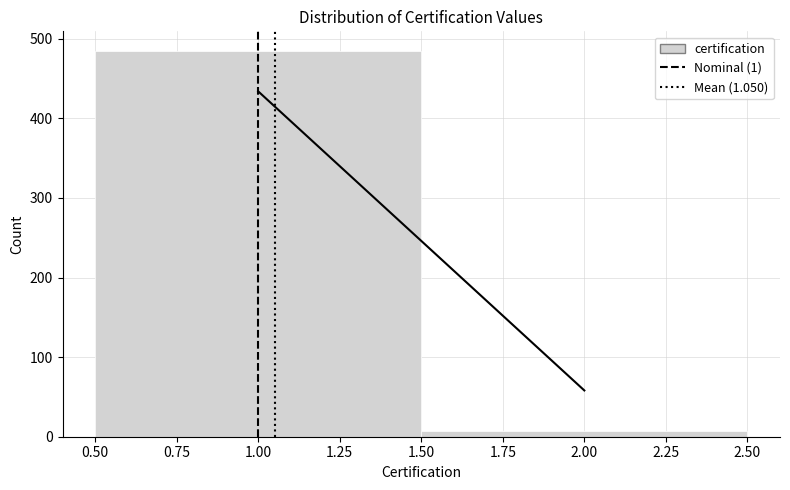

Reading left to right, transcribe this chart: for each bar, give the range it covers on the x-axis and its height. The values are not printed on the chart, so give them approximately, as read against the axis.

0.50 to 1.50: 490
1.50 to 2.50: under 10